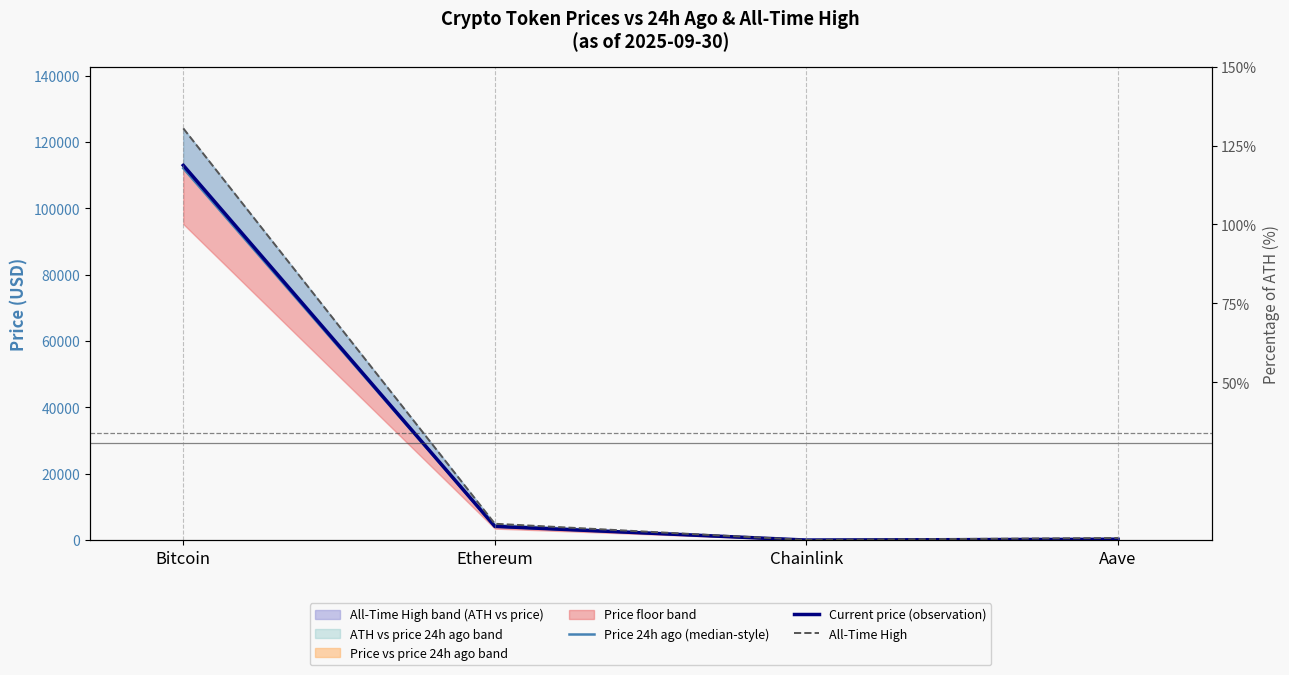

Which has a higher value, Chainlink or Ethereum?

Ethereum